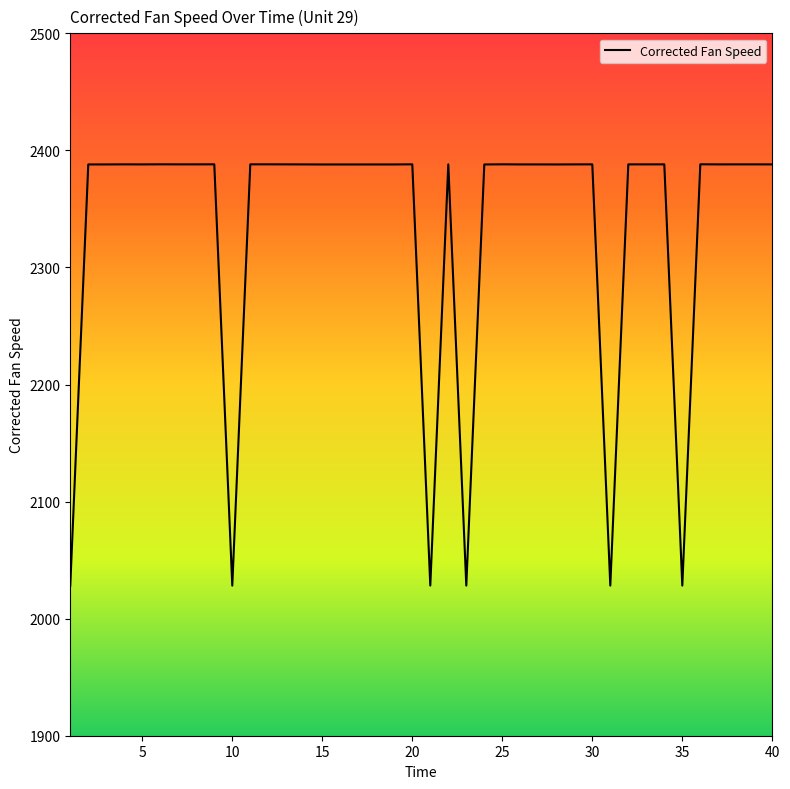

What is the average value?

2334.1